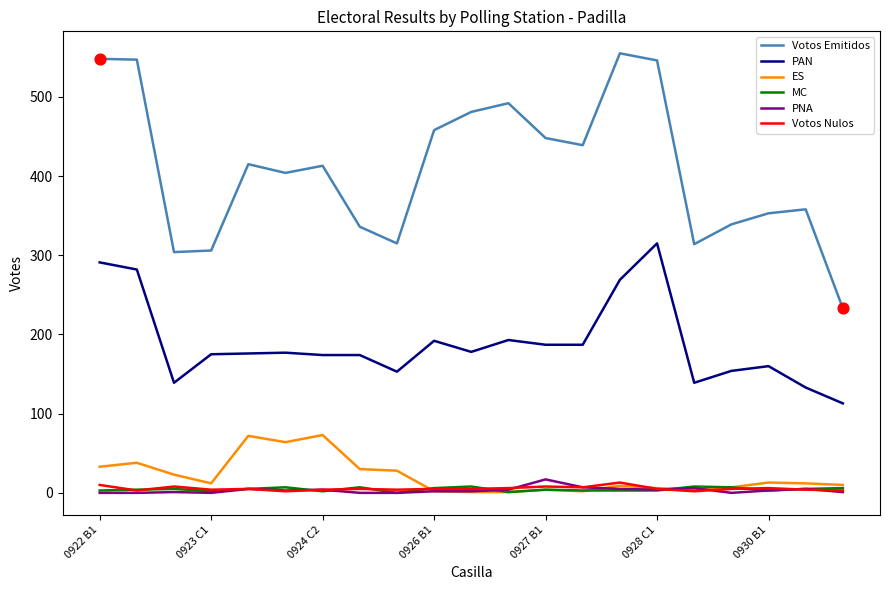

Which series has the largest total across all categories?

Votos Emitidos